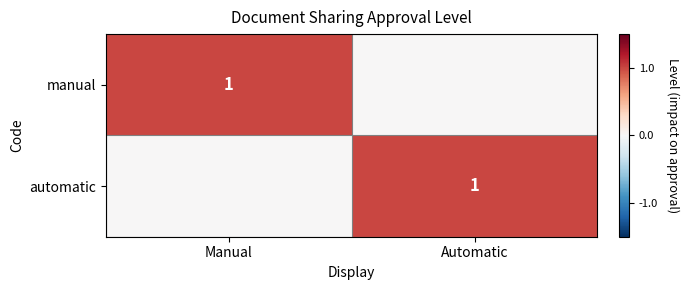

True or false: automatic has a value of 1 at Automatic.

True